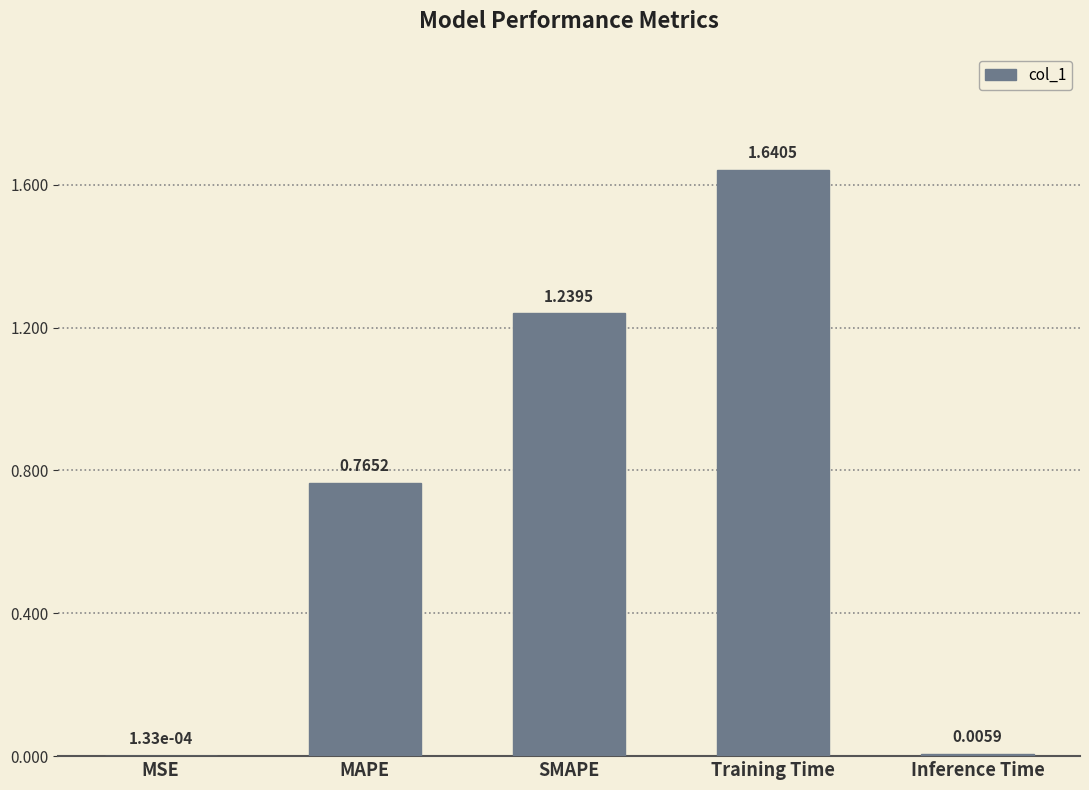

What is the sum of all values?

3.7